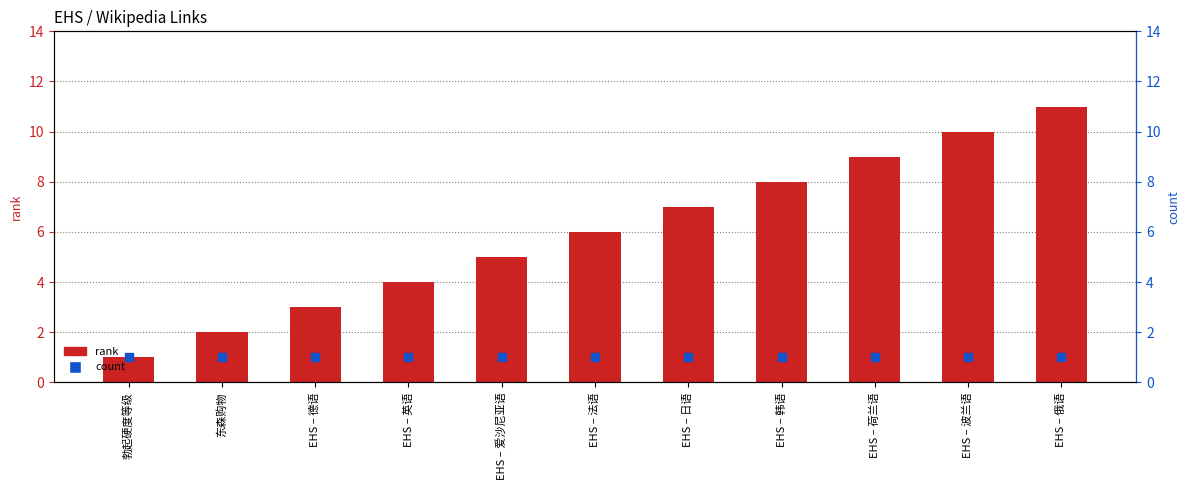

Which series has the largest Y range (max minus min)?

rank